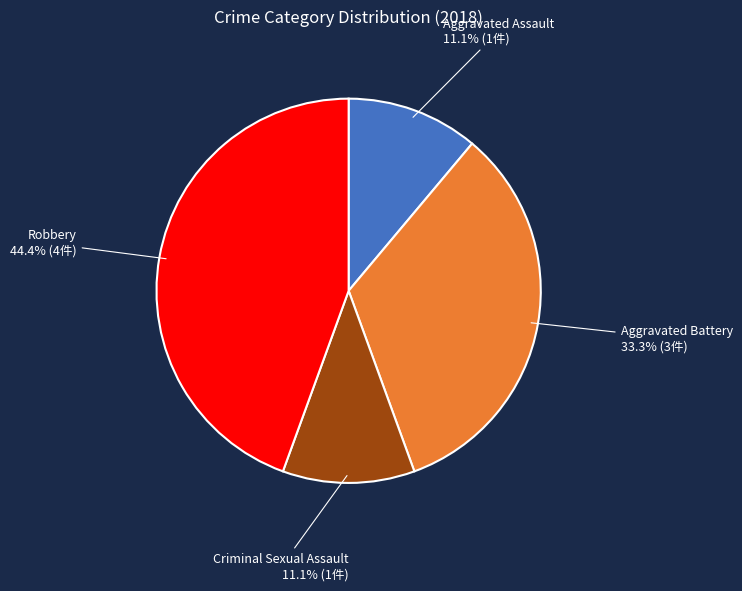

To the nearest percent, what portion does Aggravated Assault represent?

11%